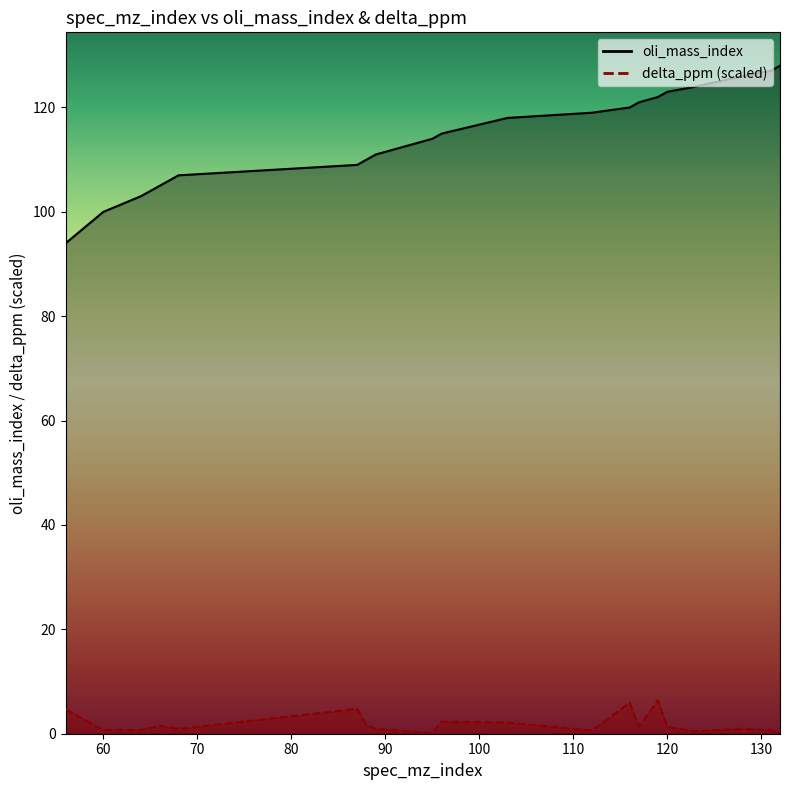

Rank the series by their average value, from highest to lowest.

oli_mass_index, delta_ppm